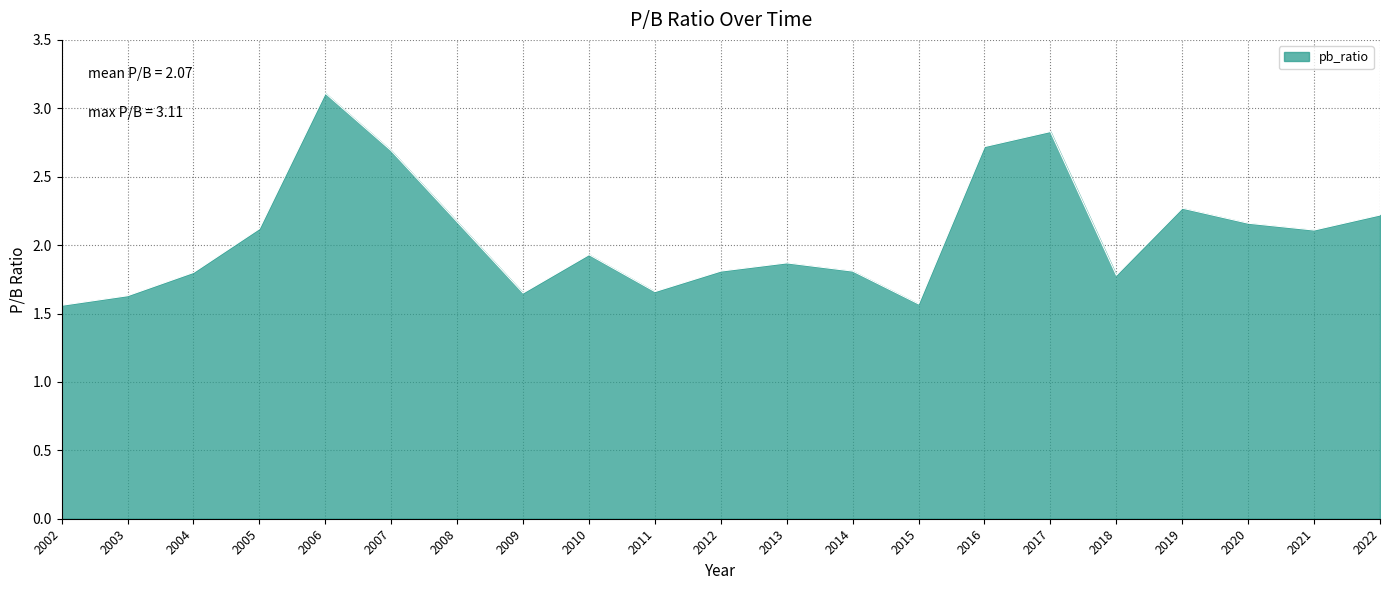

Is it true that the value at 2010 is 0.7?

False